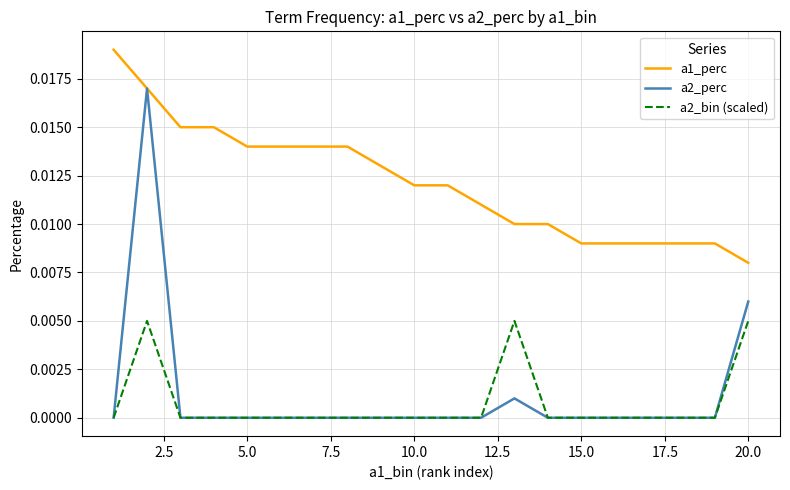

True or false: a1_perc and a2_bin (scaled) cross at least once.

False